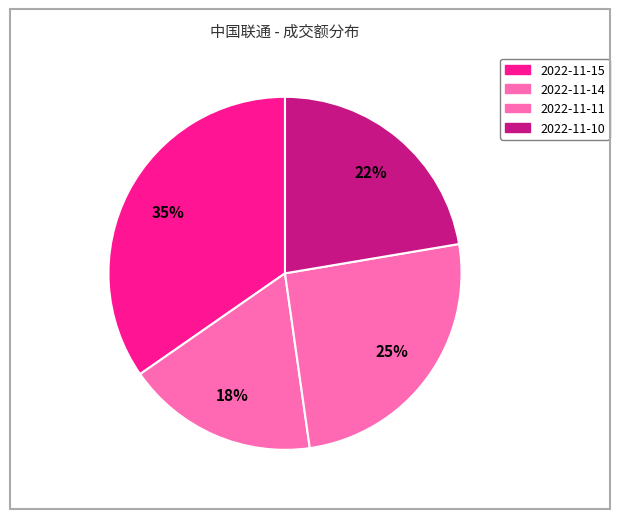

To the nearest percent, what is the combined percentage of 2022-11-15 and 2022-11-10?

57%